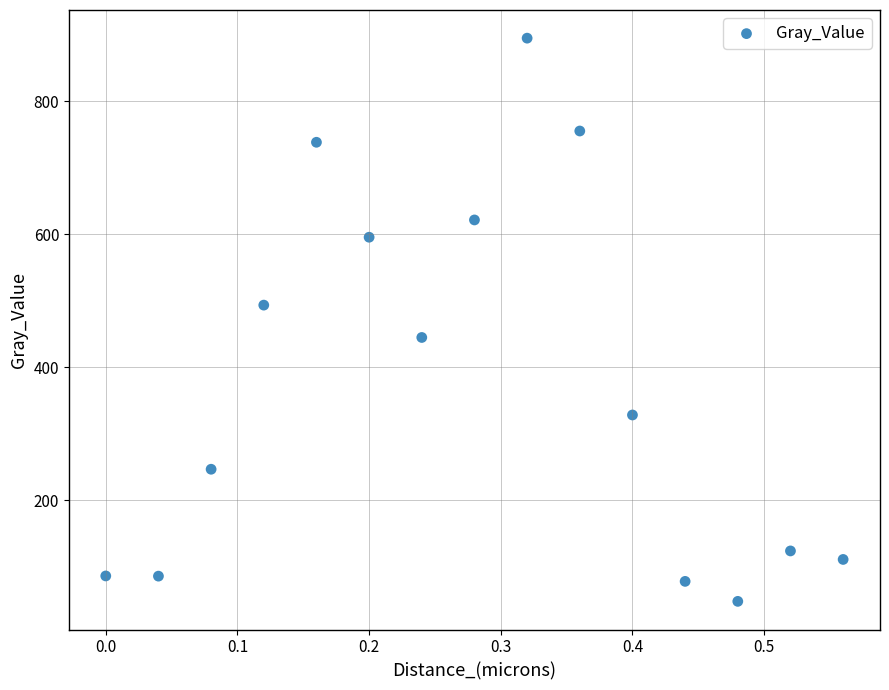

What is the range of Y values (max minus min)?

847.7